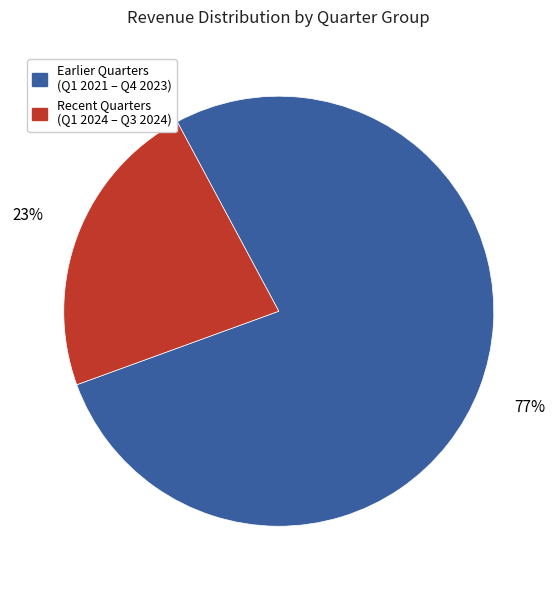

Does any single category account for the majority?

Yes